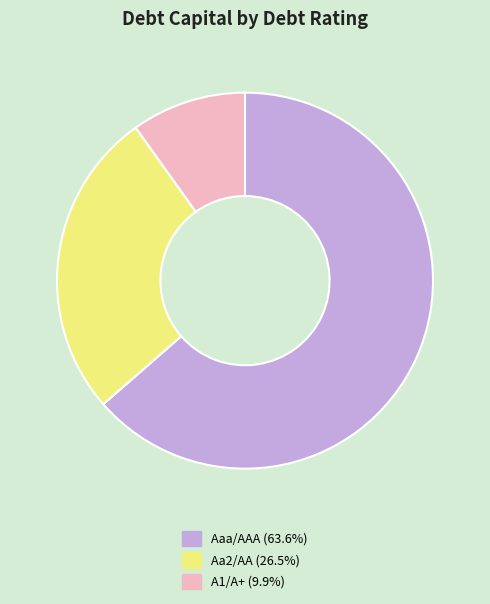

Does any single category account for the majority?

Yes